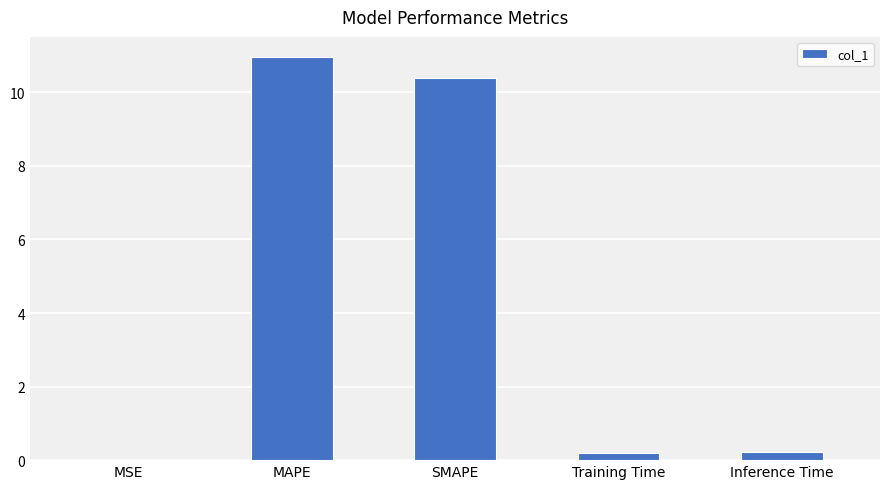

True or false: the data shows 14.9 at MAPE.

False